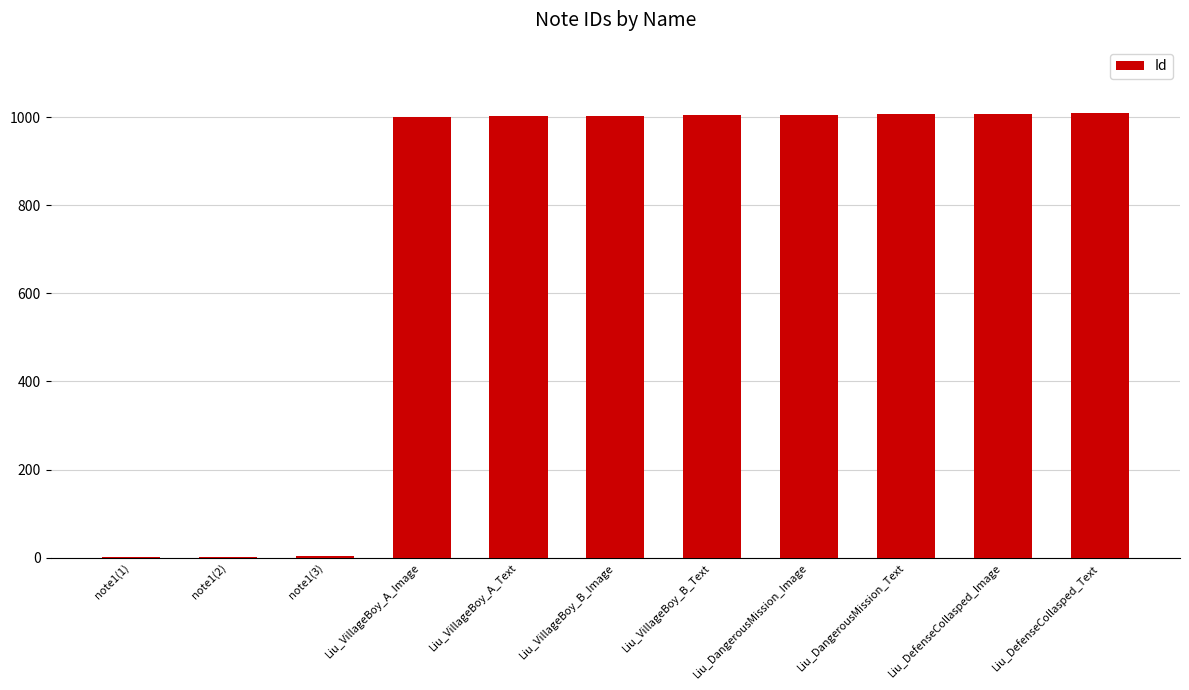

The chart shows a value of 248 at Liu_VillageBoy_A_Image. True or false?

False